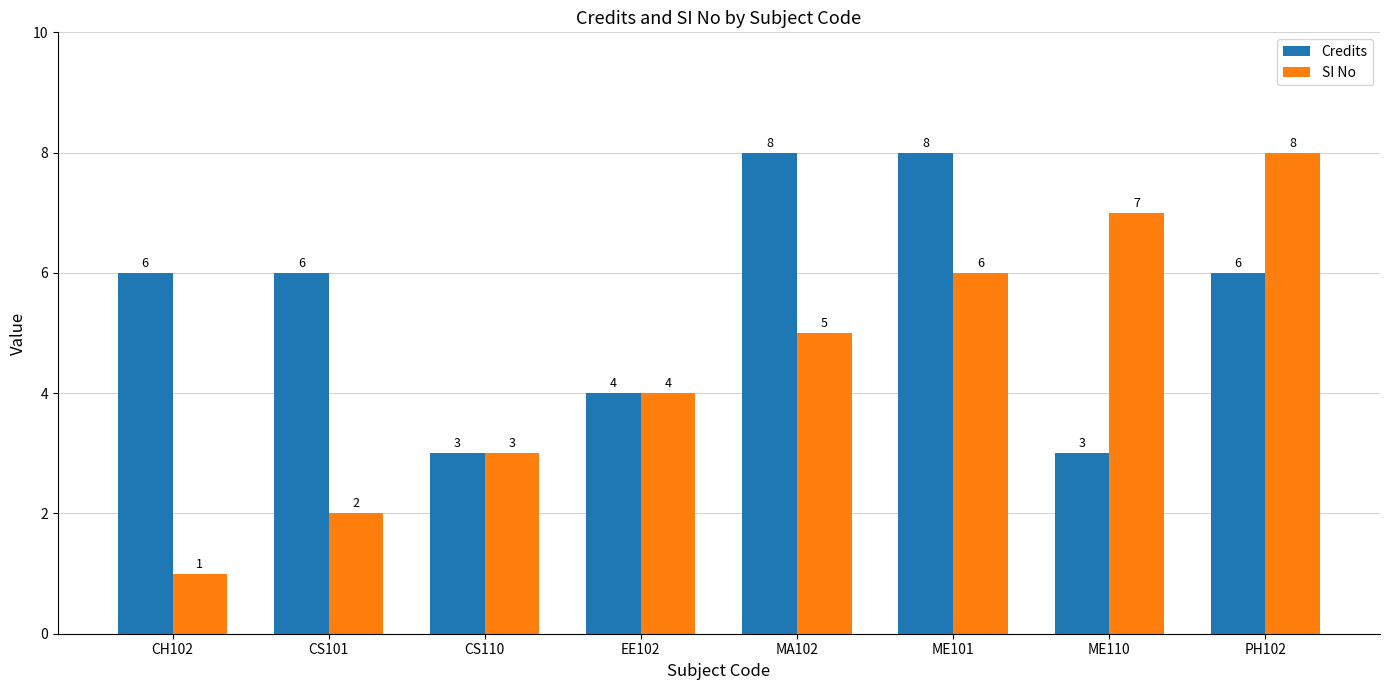

What is the difference between the maximum and minimum values in the Credits series?

5